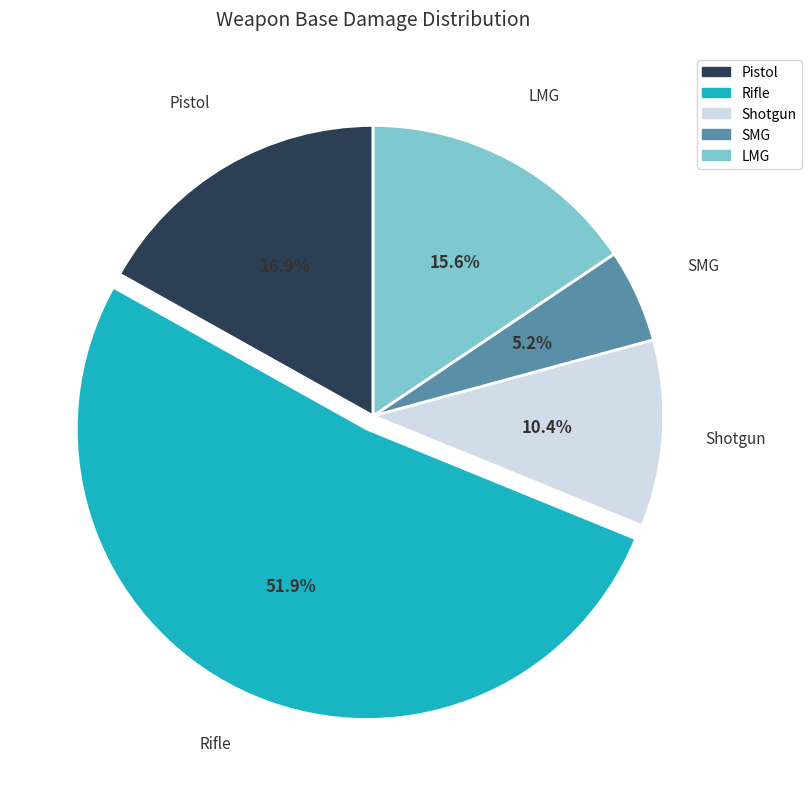

Is there a majority slice in this chart?

Yes